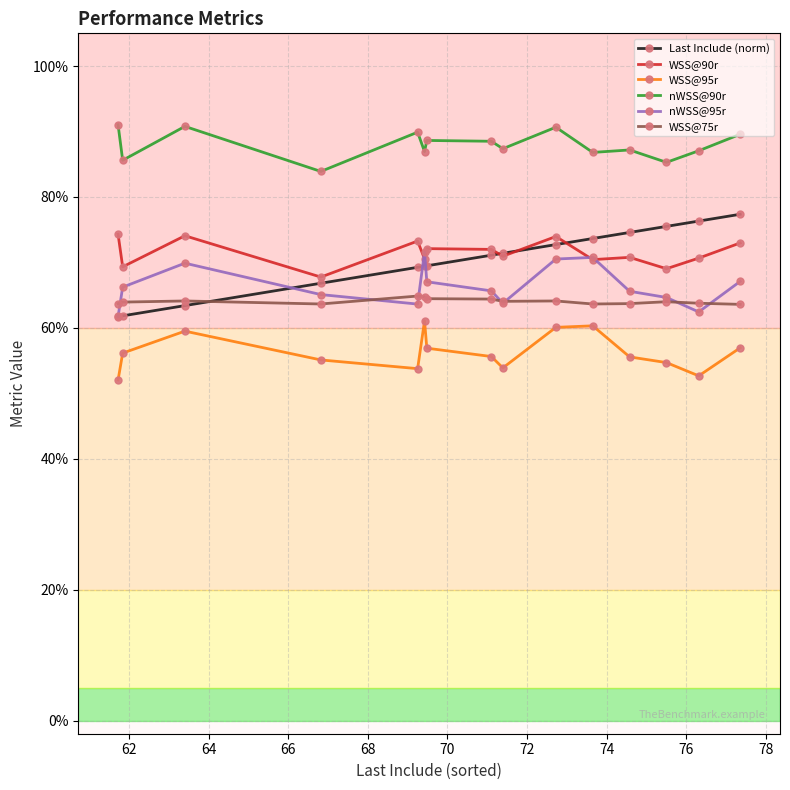

Where do WSS@75r and Last Include (norm) first cross each other?

64 and 66